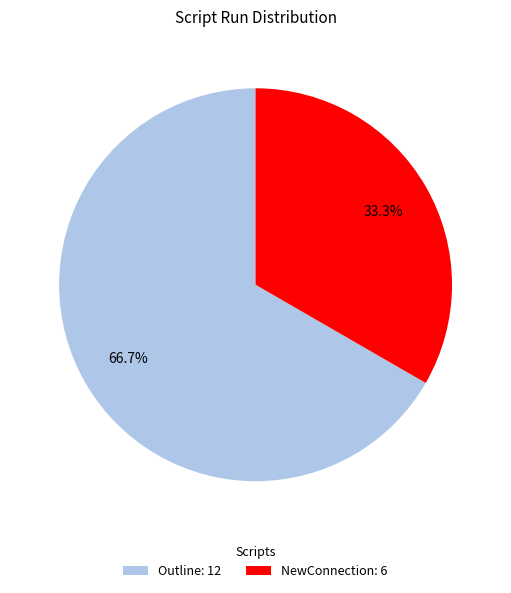

Rank the categories by value from highest to lowest.

Outline, NewConnection